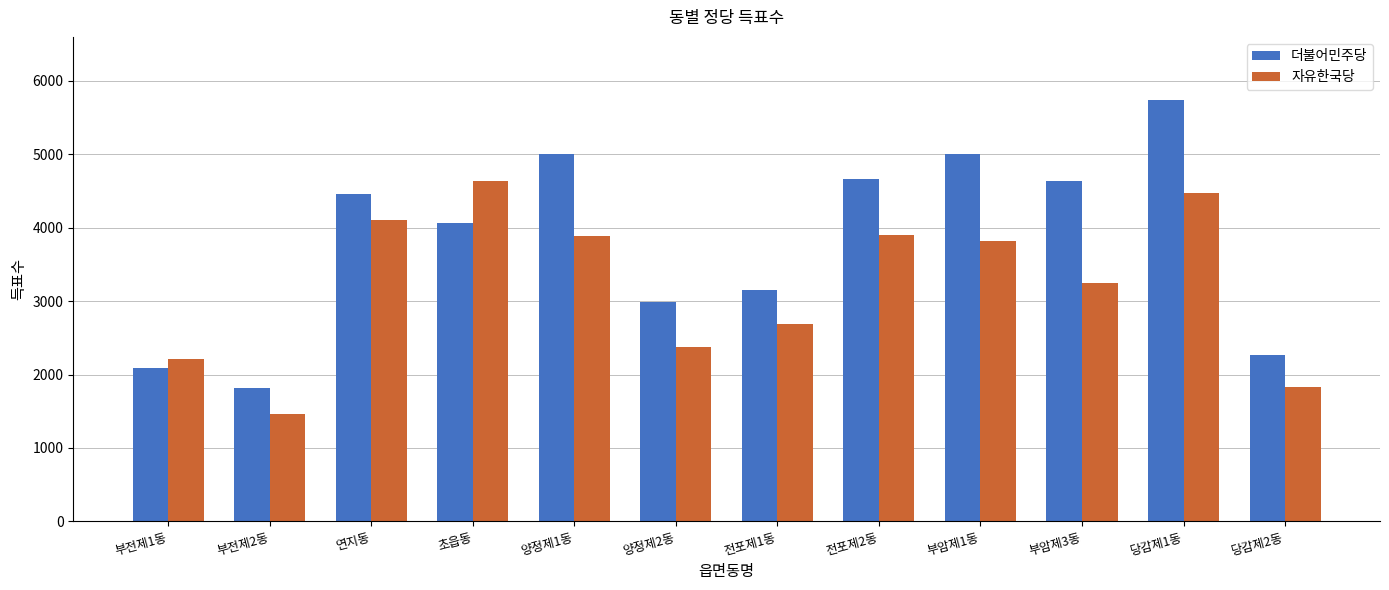

Which series has the largest range (max minus min)?

더불어민주당